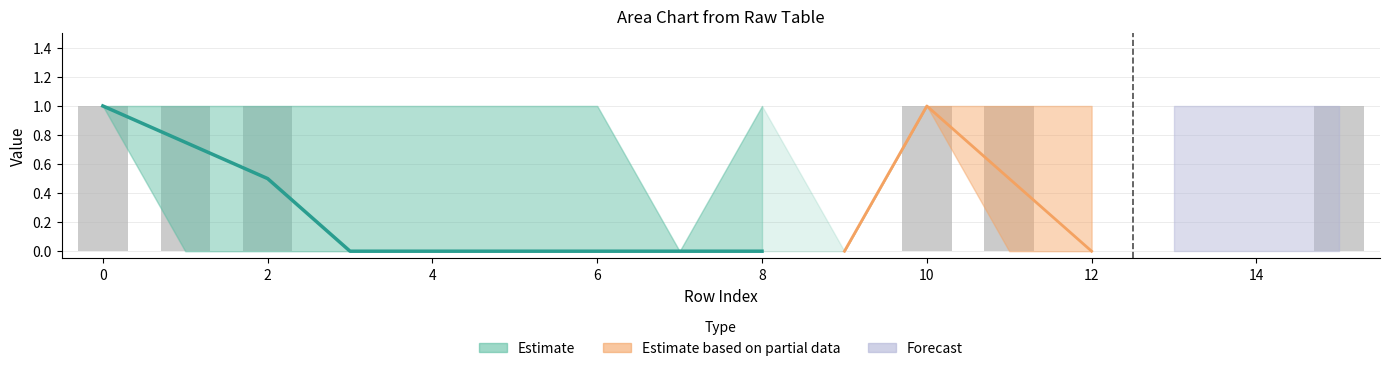

What is the total value across all series at 6?

1